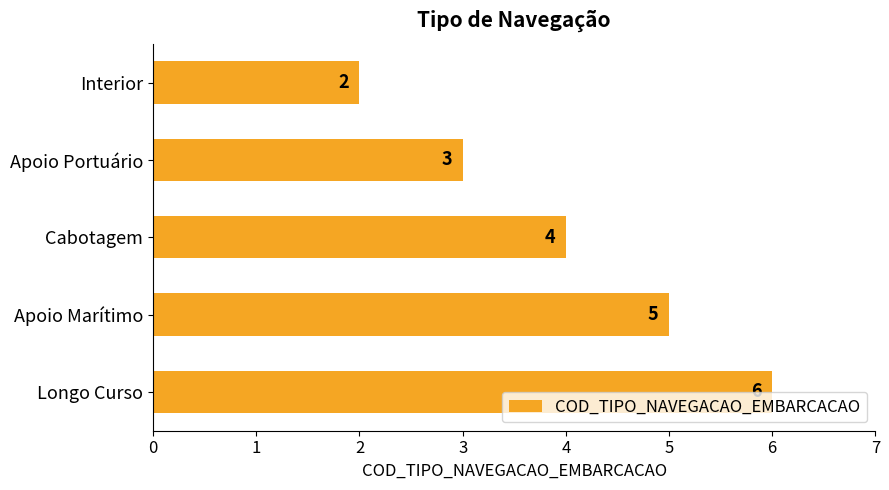

What is the difference between the maximum and minimum values?

4